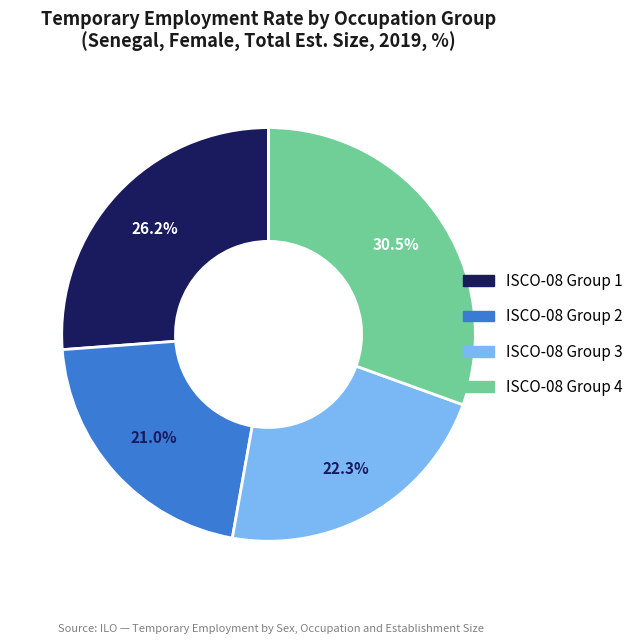

Is there any slice that represents more than half of the pie?

No